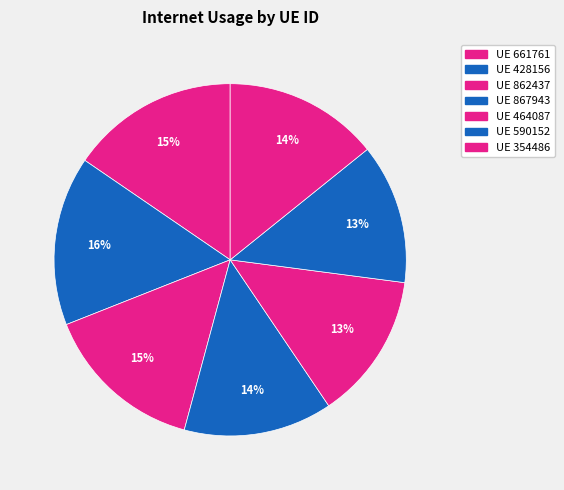

Count the number of slices in the pie.

7